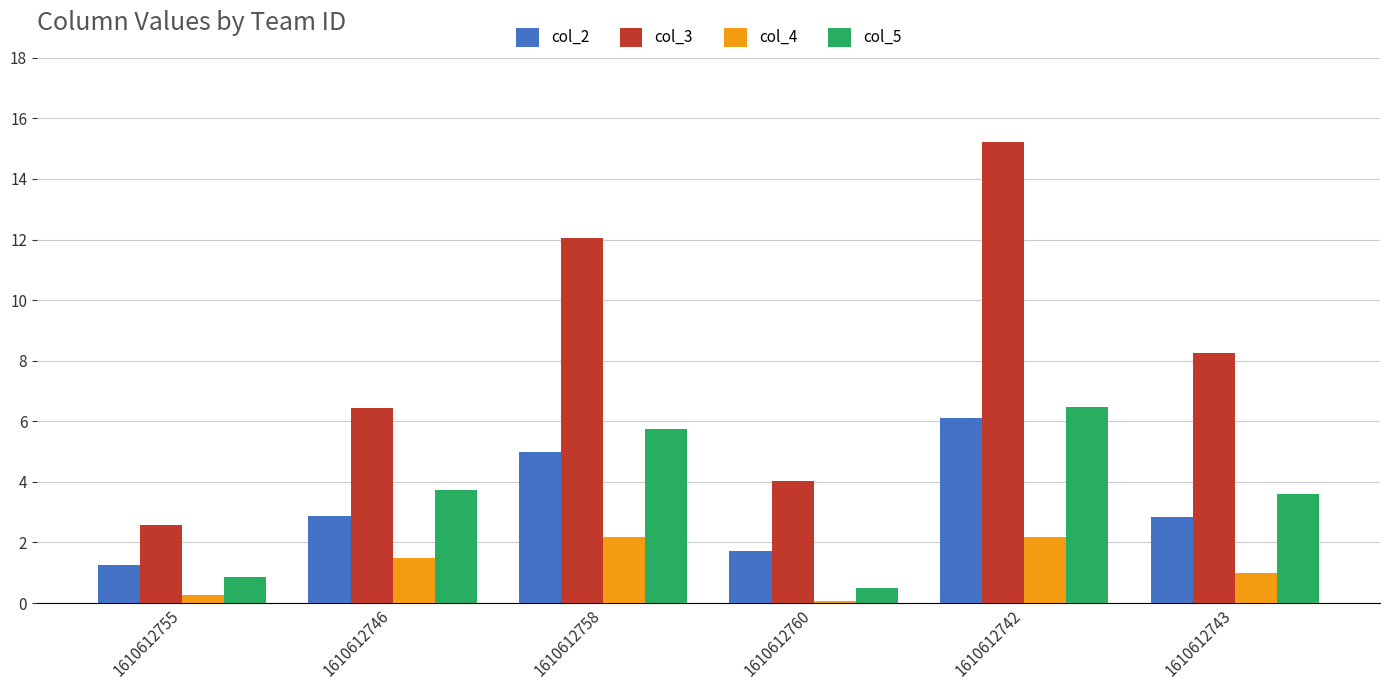

How many groups of bars are there?

6